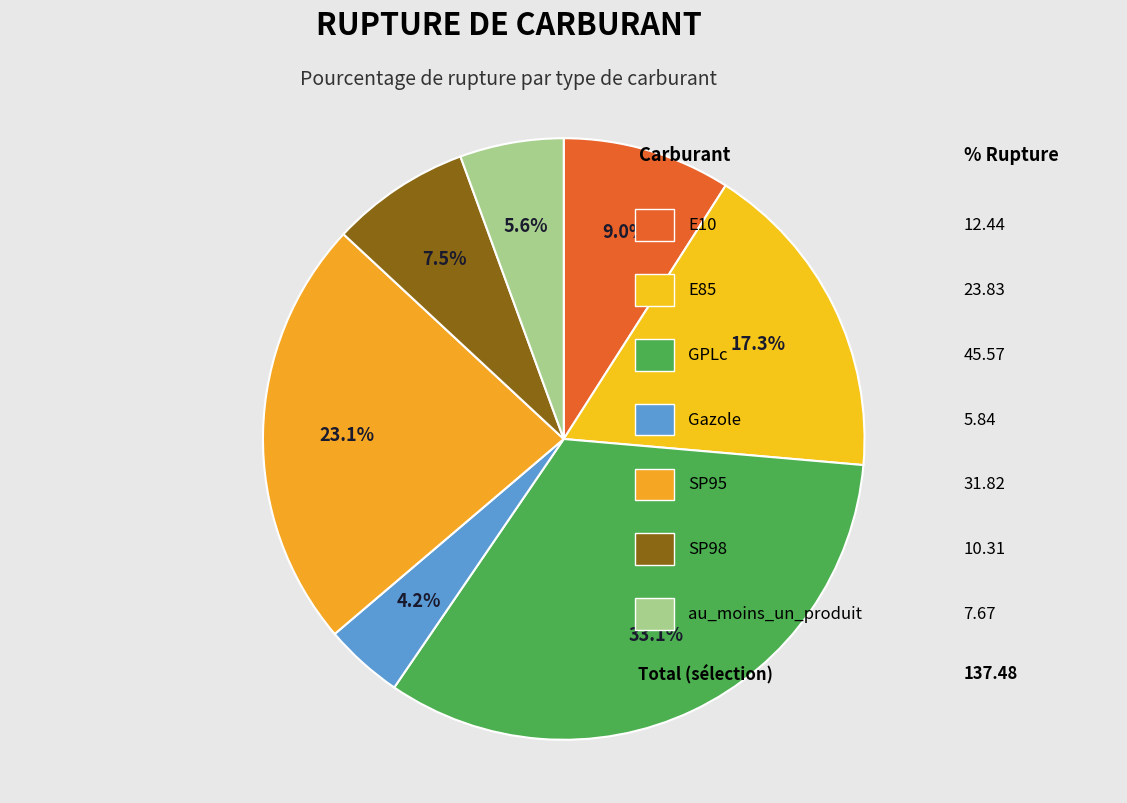

Count the number of slices in the pie.

7